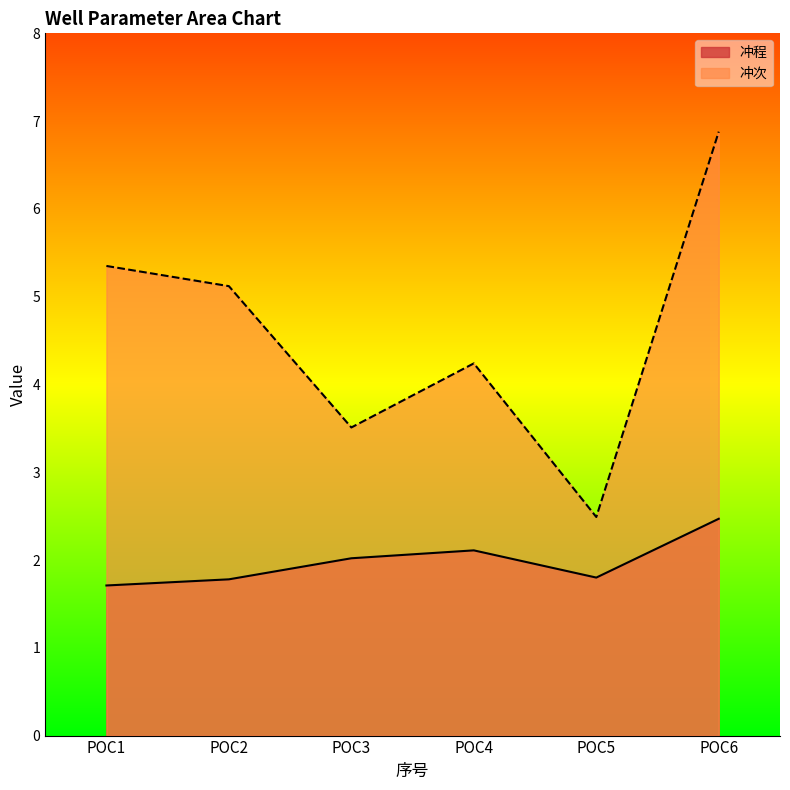

What is the value of the 冲次 point at the 5th from the left?

2.5